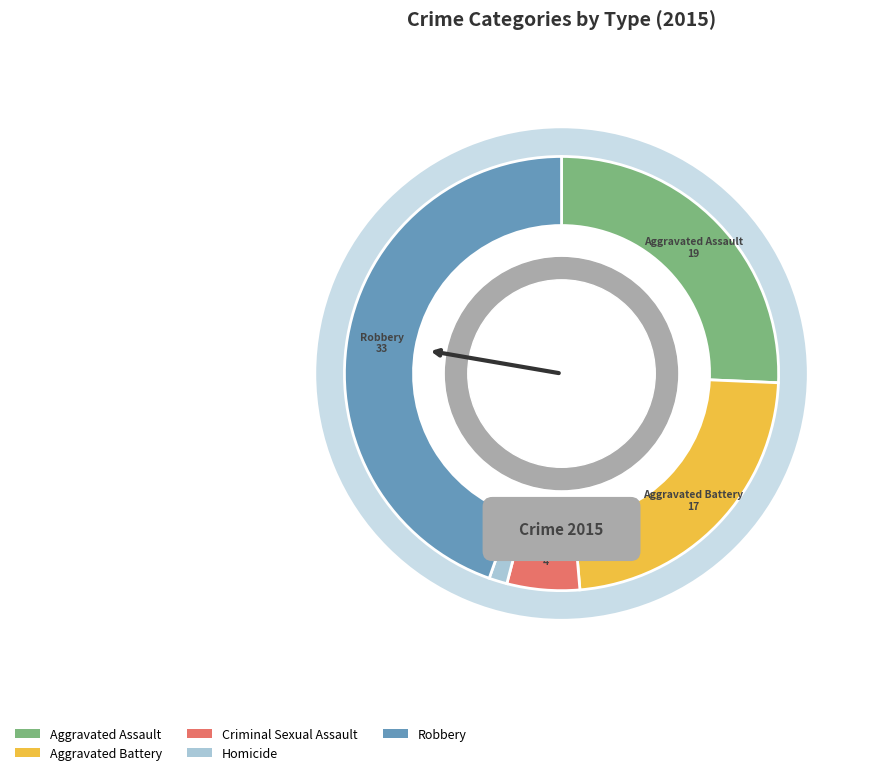

Is there a majority slice in this chart?

No